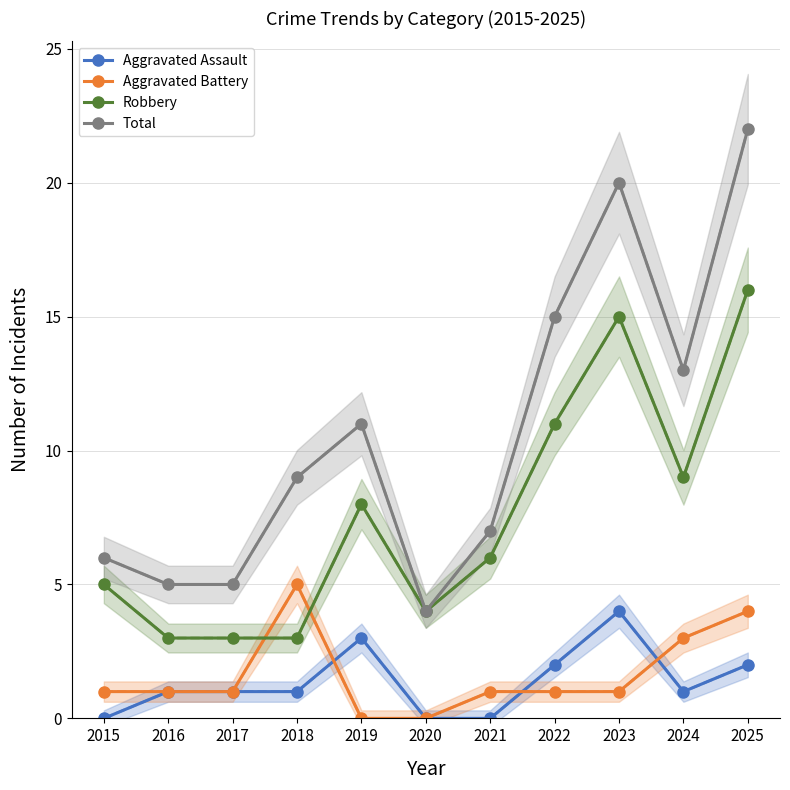

Reading left to right, transcribe all the data shown in this chart.

Aggravated Assault: 0	1	1	1	3	0	0	2	4	1	2
Aggravated Battery: 1	1	1	5	0	0	1	1	1	3	4
Robbery: 5	3	3	3	8	4	6	11	15	9	16
Total: 6	5	5	9	11	4	7	15	20	13	22